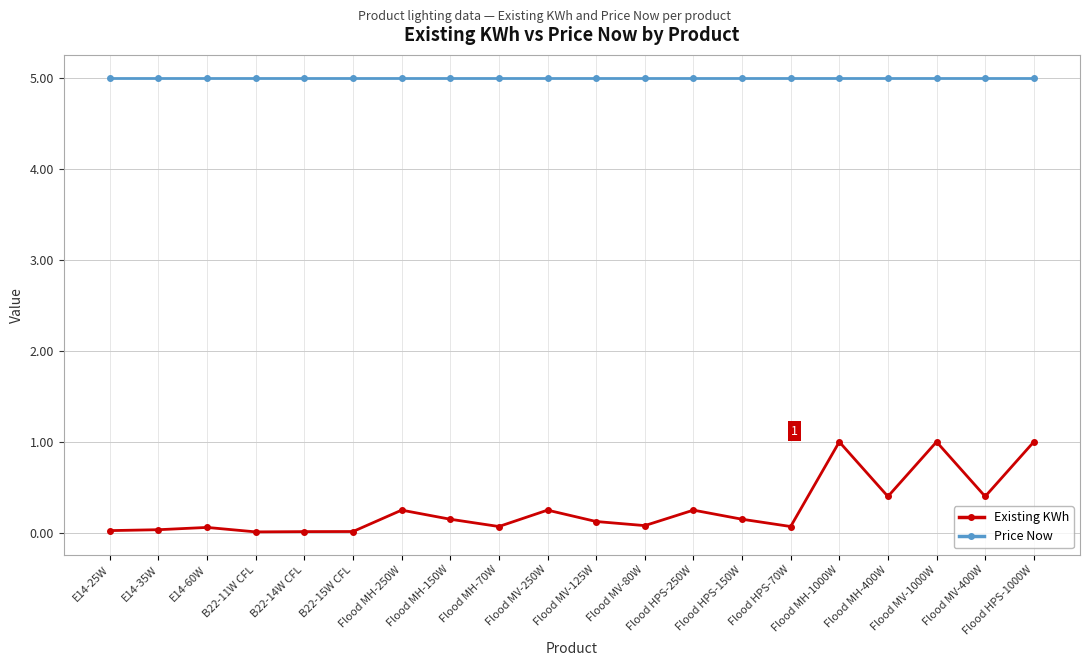

Which series changed the most between Flood MH-150W and Flood MH-400W?

Existing KWh